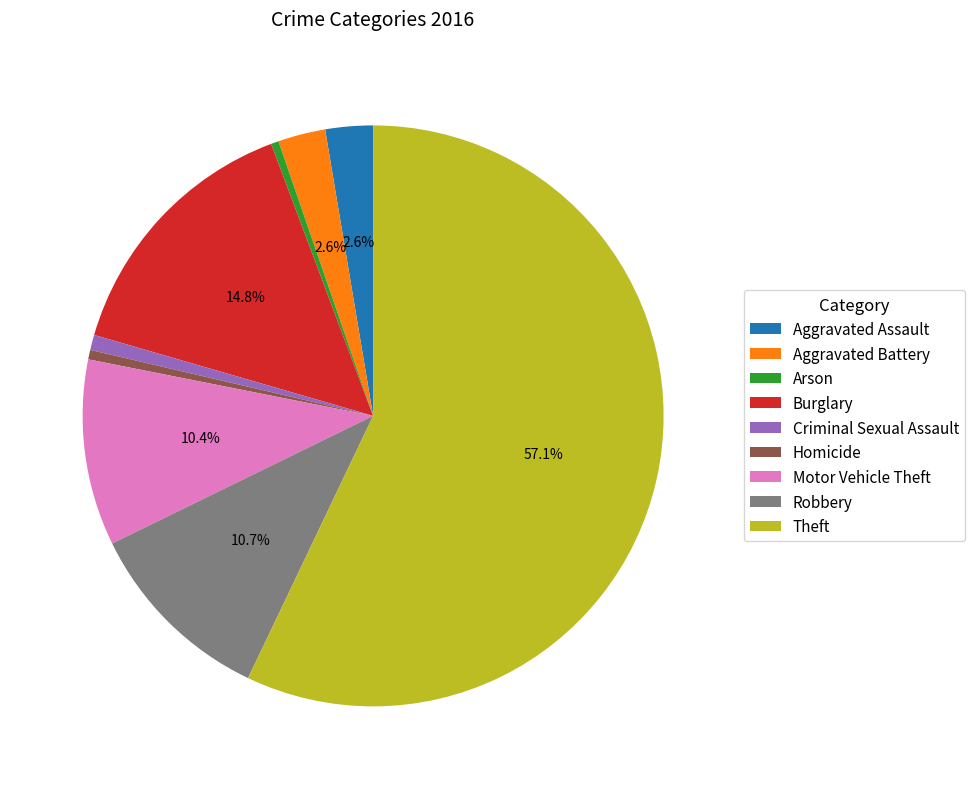

Which category accounts for the majority?

Theft